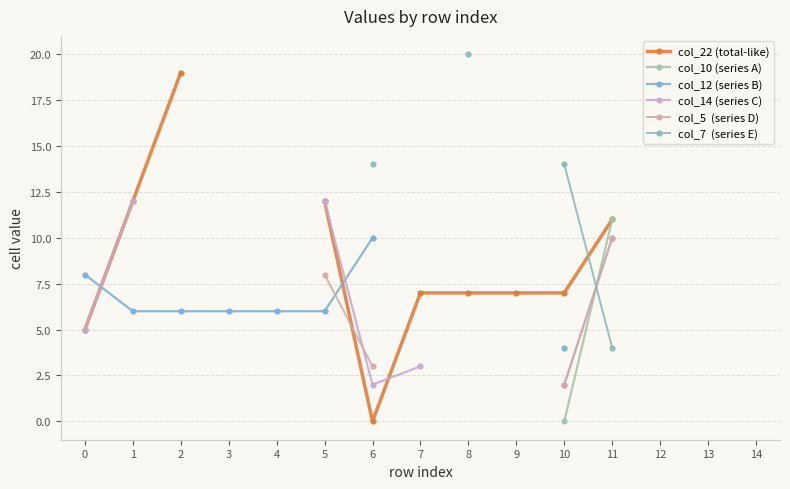

Where is the first local minimum for col_14 (series C)?

6